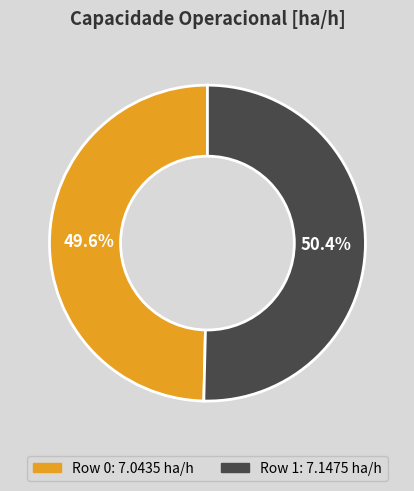

To the nearest percent, what is the combined percentage of Row 0 and Row 1?

100%